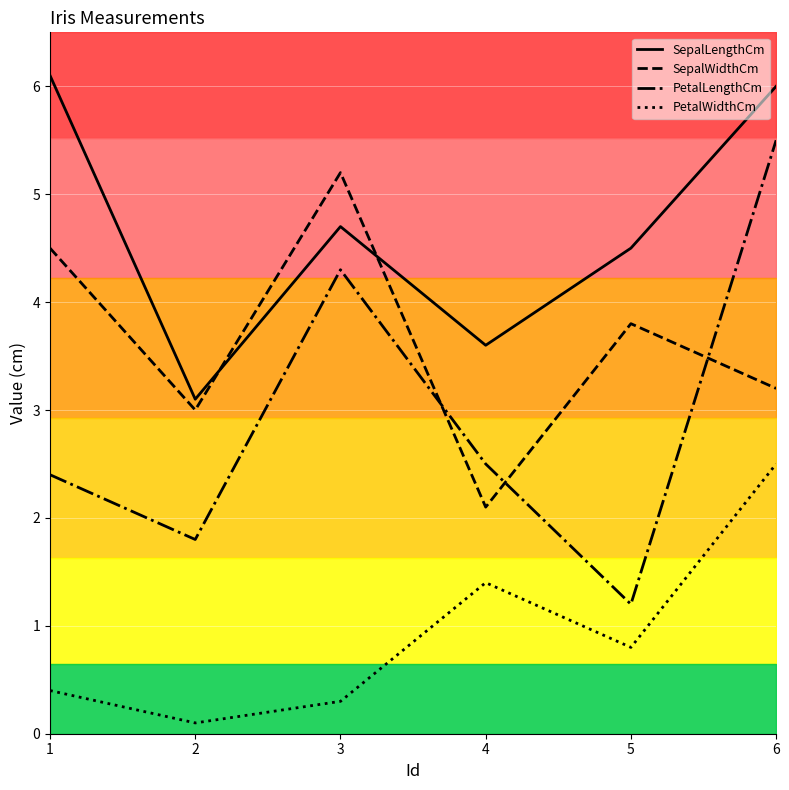

Reading left to right, list all the values displayed in this chart.

SepalLengthCm: 6.1	3.1	4.7	3.6	4.5	6.0
SepalWidthCm: 4.5	3.0	5.2	2.1	3.8	3.2
PetalLengthCm: 2.4	1.8	4.3	2.5	1.2	5.5
PetalWidthCm: 0.4	0.1	0.3	1.4	0.8	2.5